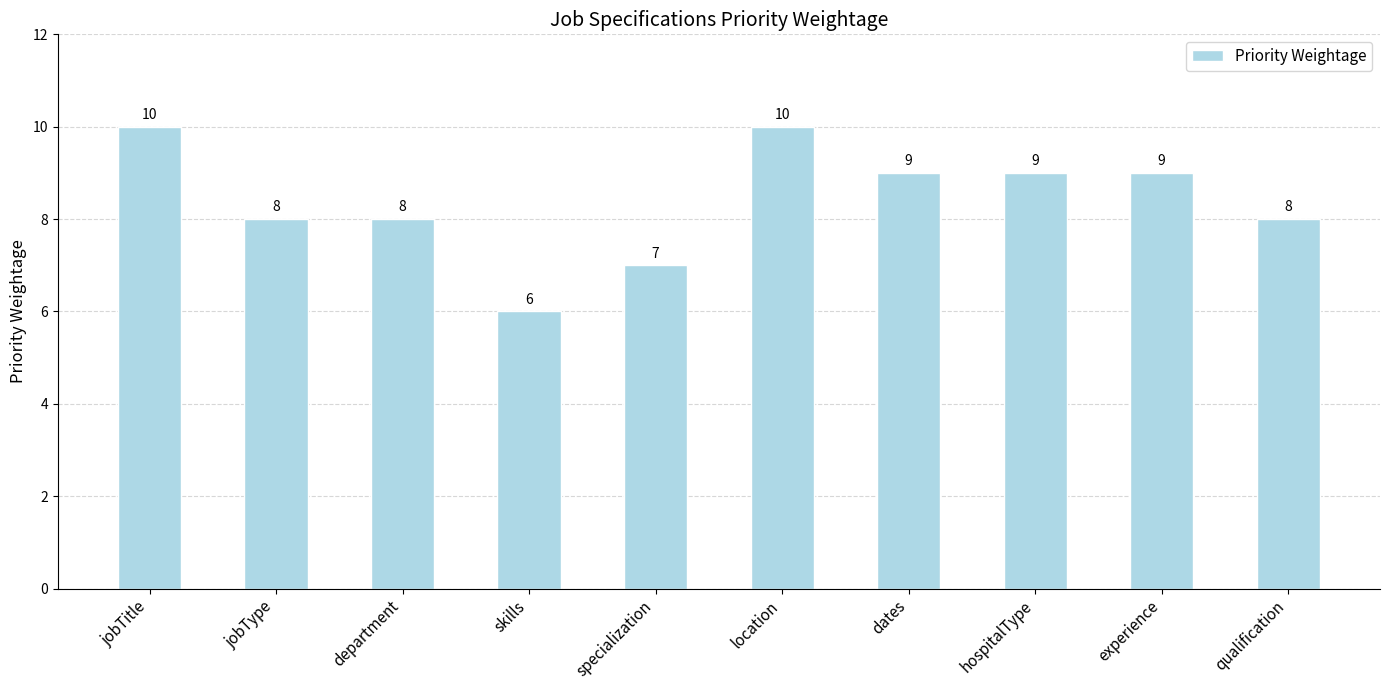

What is the label of the 1st bar from the left?

jobTitle